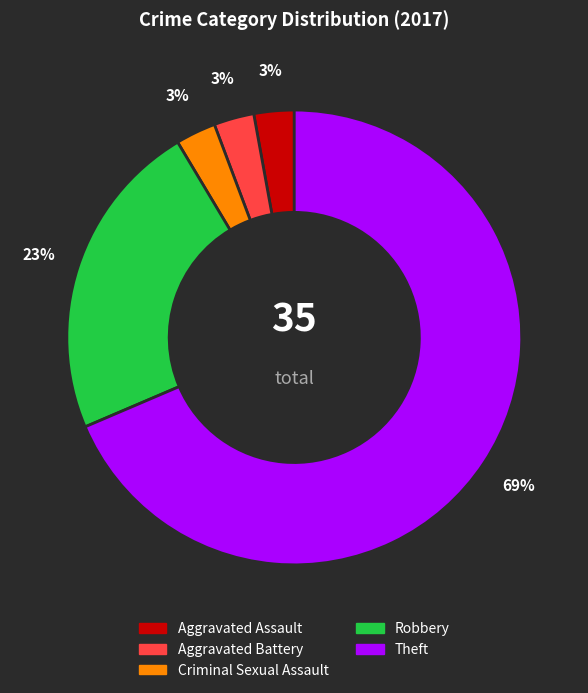

To the nearest percent, what is the combined percentage of Criminal Sexual Assault and Aggravated Battery?

6%